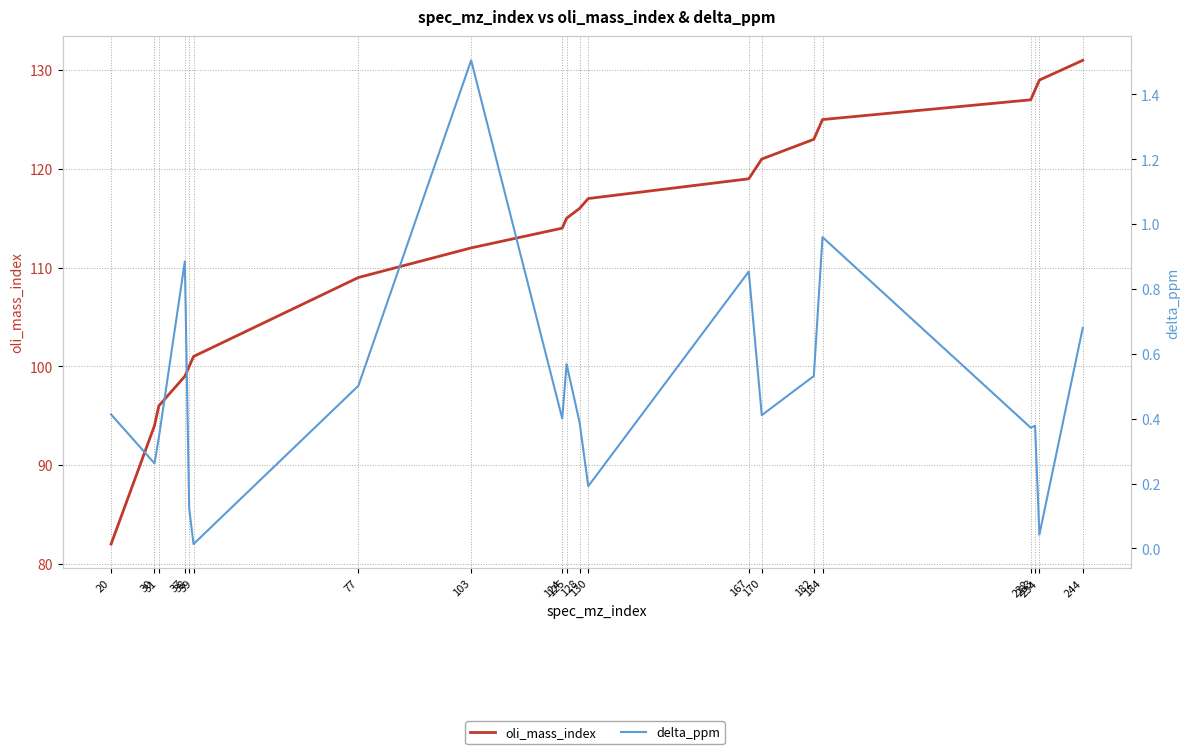

Reading right to left, transcribe all the data shown in this chart.

oli_mass_index: 244=131.0	234=129.0	233=128.0	232=127.0	184=125.0	182=123.0	170=121.0	167=119.0	130=117.0	128=116.0	125=115.0	124=114.0	103=112.0	77=109.0	39=101.0	38=100.0	37=99.0	31=96.0	30=94.0	20=82.0
delta_ppm: 244=0.7	234=0.0	233=0.4	232=0.4	184=1.0	182=0.5	170=0.4	167=0.9	130=0.2	128=0.4	125=0.6	124=0.4	103=1.5	77=0.5	39=0.0	38=0.1	37=0.9	31=0.3	30=0.3	20=0.4